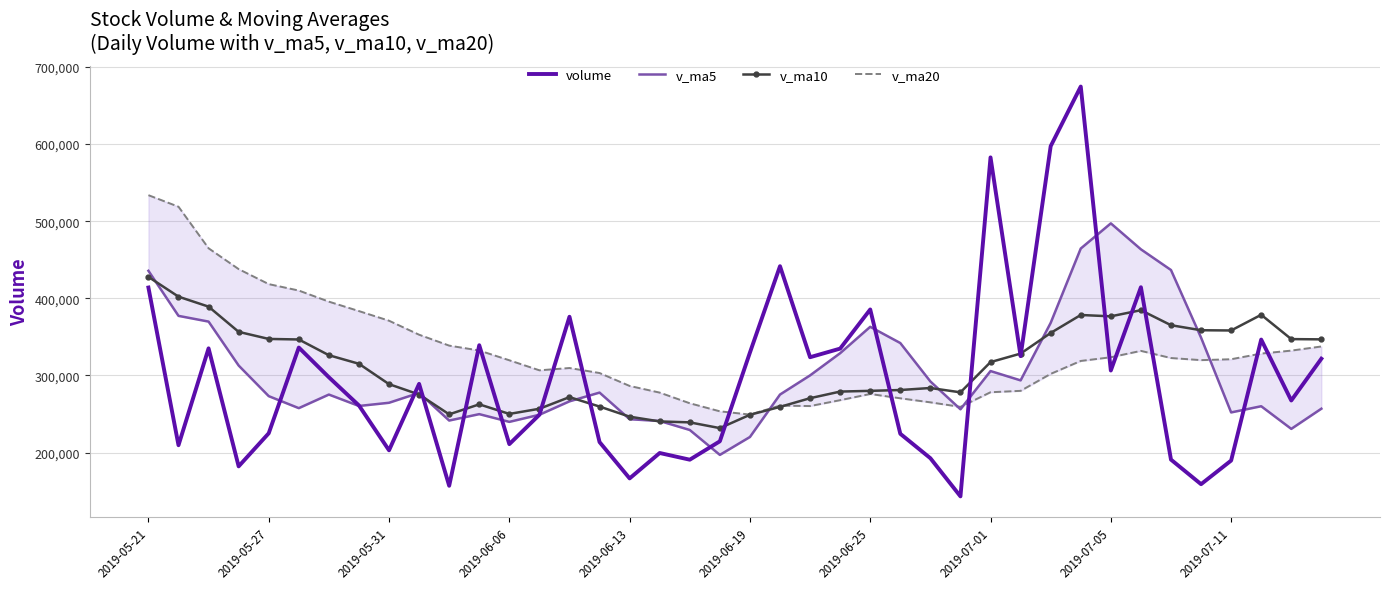

Count the number of data series in this chart.

4